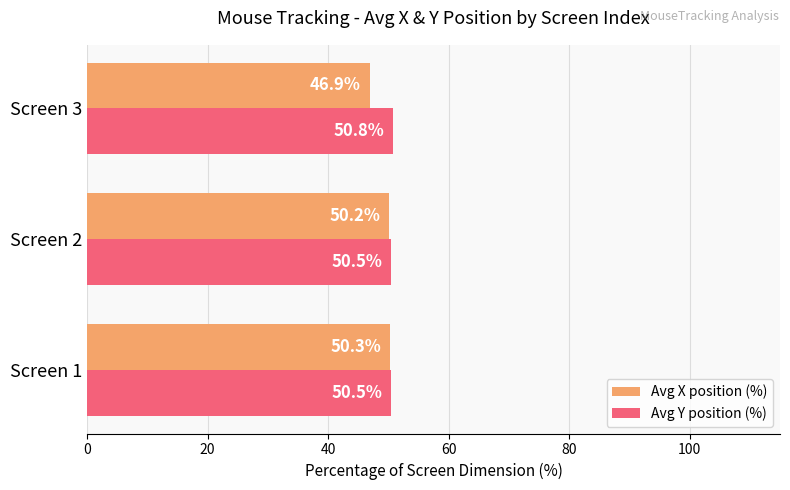

How many data points in Avg X position (%) are above 50?

2